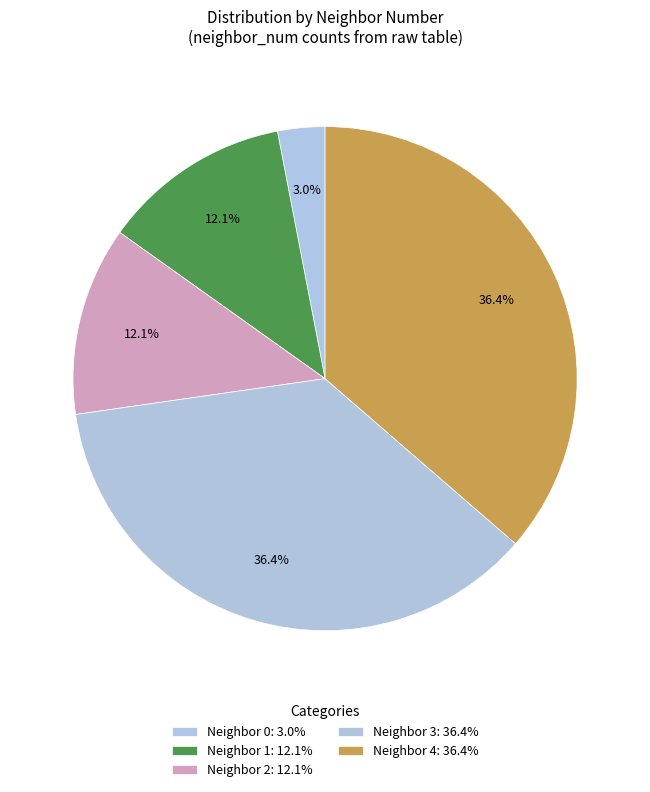

Count the number of slices in the pie.

5